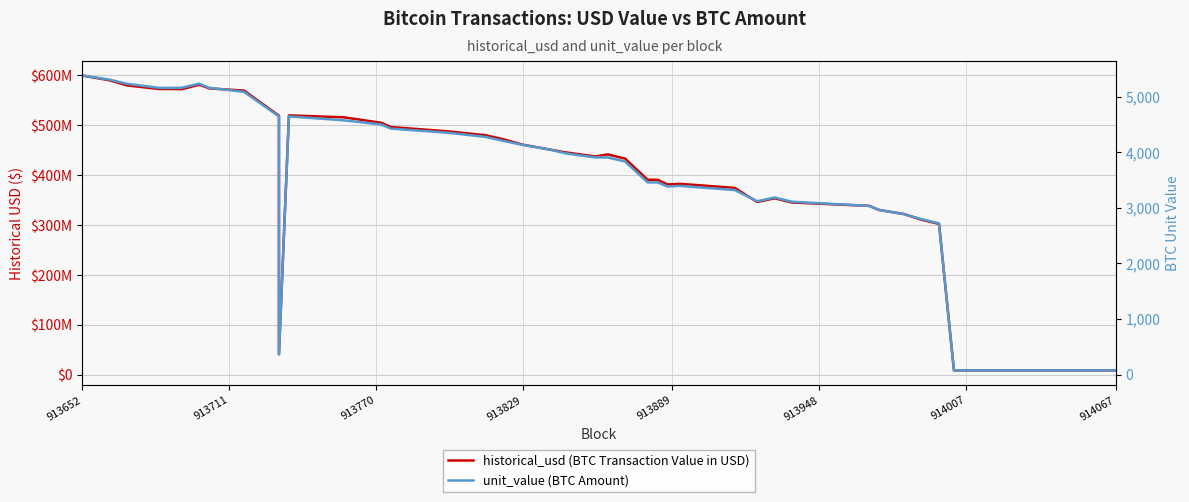

Which series has the widest spread of values?

historical_usd (BTC Transaction Value in USD)